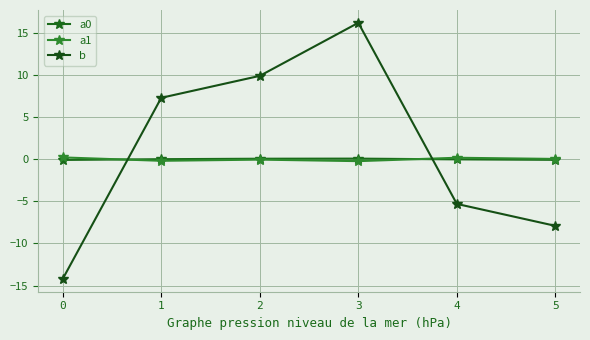

What is the value of the a0 point at the 3rd from the left?

0.1